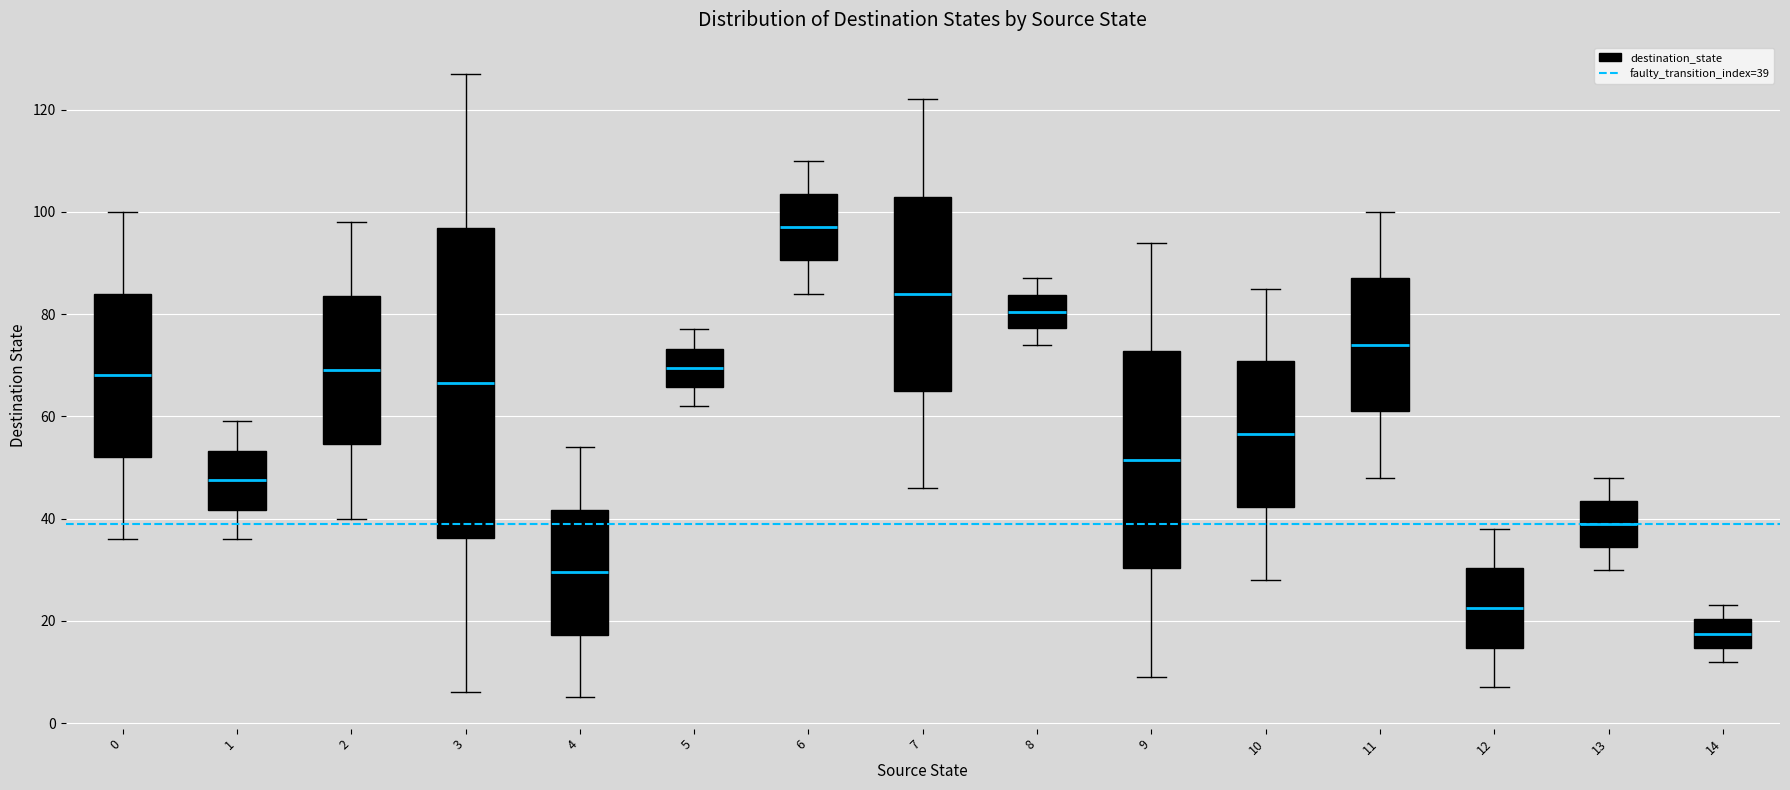

Reading left to right, read every box against the y-axis: the position of its median line, the range the box covers, and the ends of its whiskers. The values are not printed on the chart, so give them approximately, as read against the axis.

0: median 68, box 52 to 84, whiskers 36 to 100
1: median 48, box 42 to 54, whiskers 36 to 60
2: median 70, box 54 to 84, whiskers 40 to 98
3: median 66, box 36 to 96, whiskers 6 to 128
4: median 30, box 18 to 42, whiskers 6 to 54
5: median 70, box 66 to 74, whiskers 62 to 78
6: median 98, box 90 to 104, whiskers 84 to 110
7: median 84, box 66 to 104, whiskers 46 to 122
8: median 80, box 78 to 84, whiskers 74 to 88
9: median 52, box 30 to 72, whiskers 10 to 94
10: median 56, box 42 to 70, whiskers 28 to 86
11: median 74, box 62 to 88, whiskers 48 to 100
12: median 22, box 14 to 30, whiskers 8 to 38
13: median 40, box 34 to 44, whiskers 30 to 48
14: median 18, box 14 to 20, whiskers 12 to 24